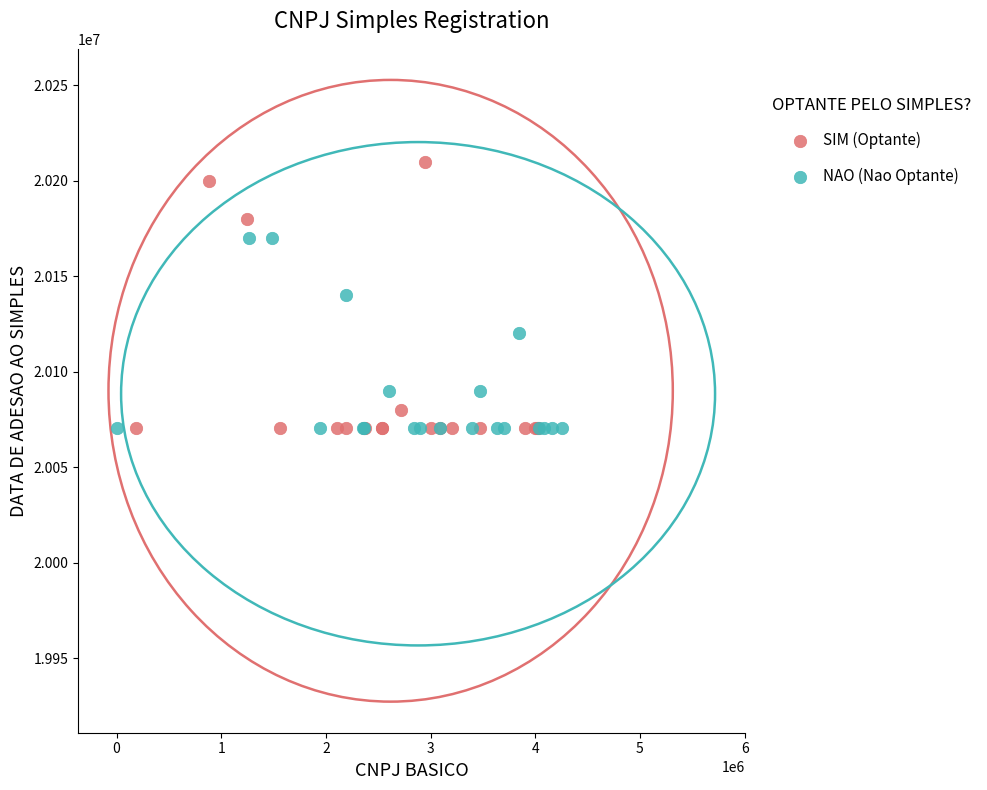

Which series reaches the maximum Y coordinate?

SIM (Optante)